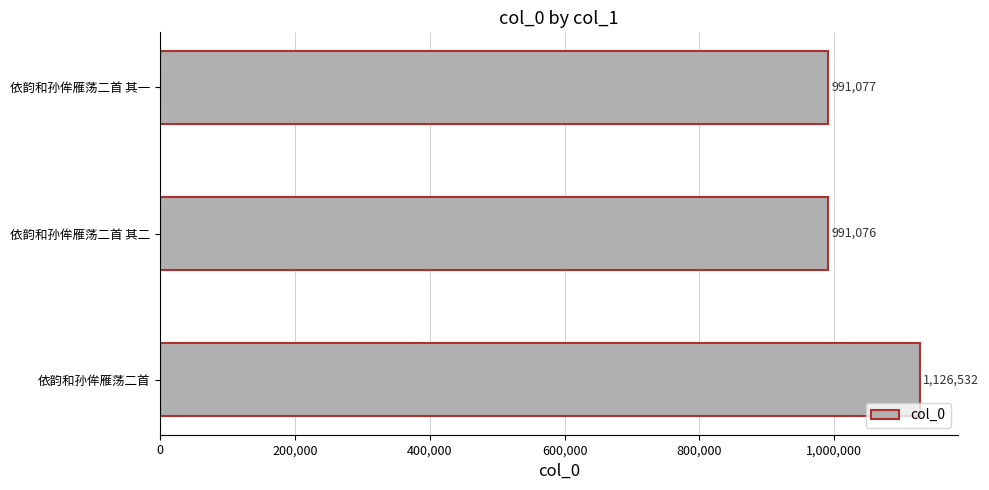

The value at 依韵和孙侔雁荡二首 is 1126532. True or false?

True